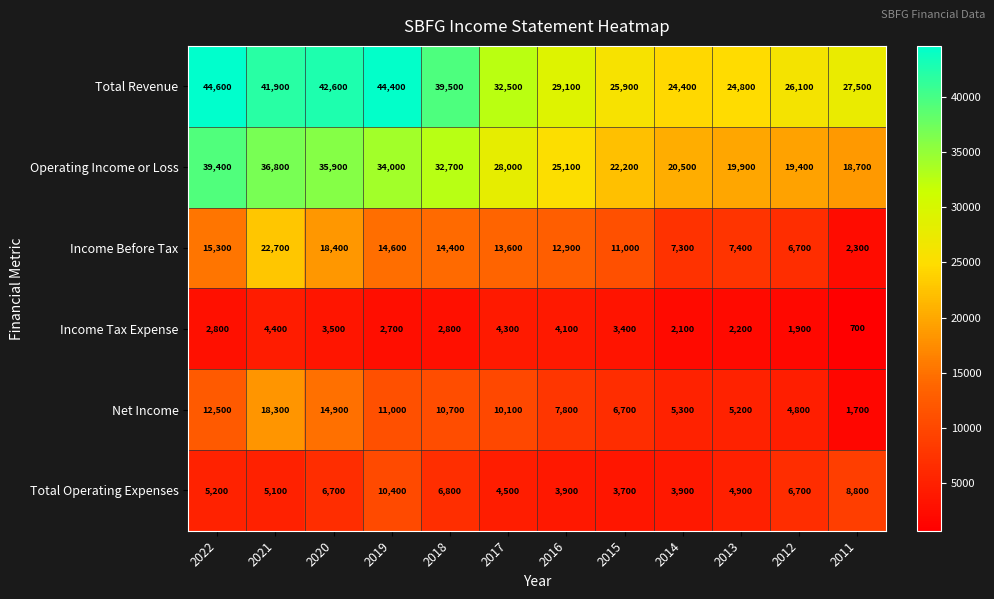

Count the number of categories in the chart.

12